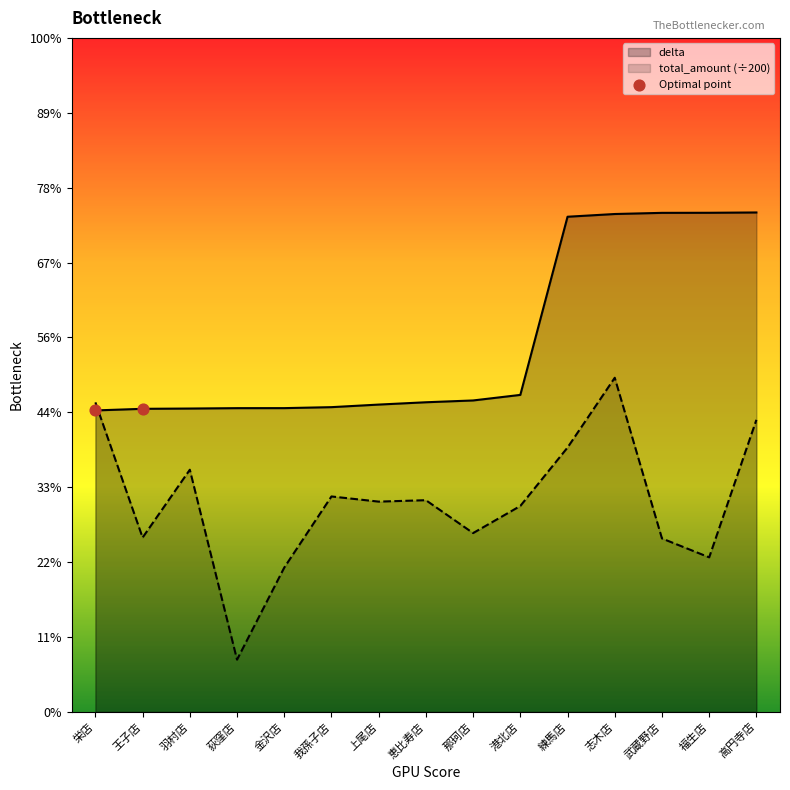

Approximately how many times larger is the value at 栄店 compared to 王子店?

1.0